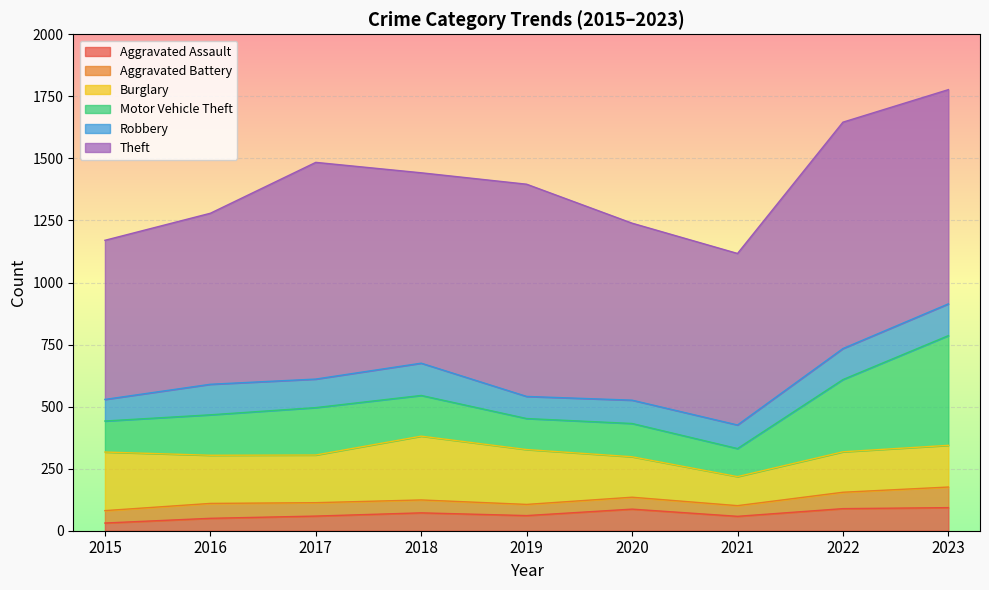

List the labels in order of Aggravated Battery value, smallest first.

2021, 2019, 2020, 2015, 2018, 2017, 2016, 2022, 2023